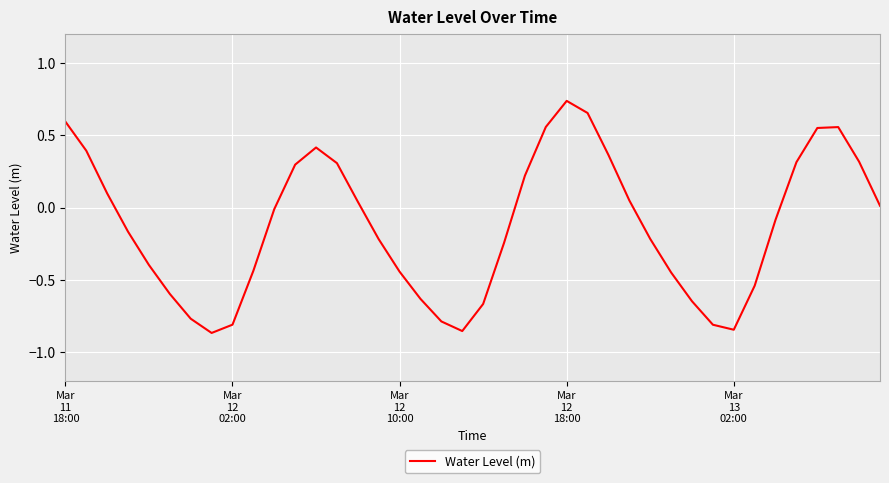

What is the maximum value shown in the chart?

0.7